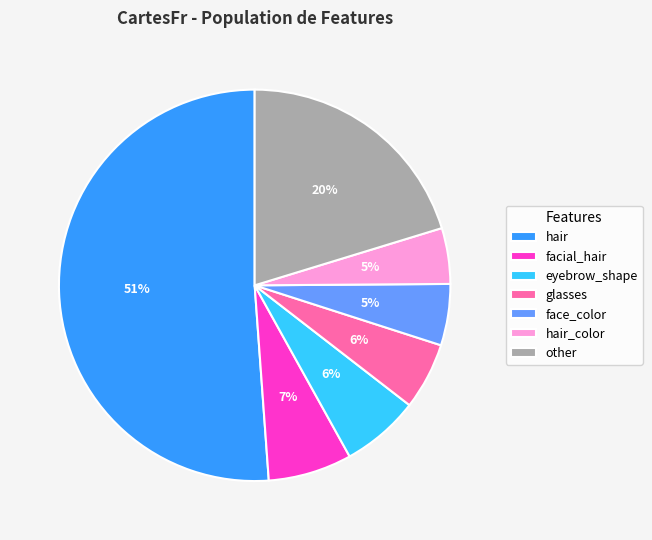

How many slices are in this pie chart?

7